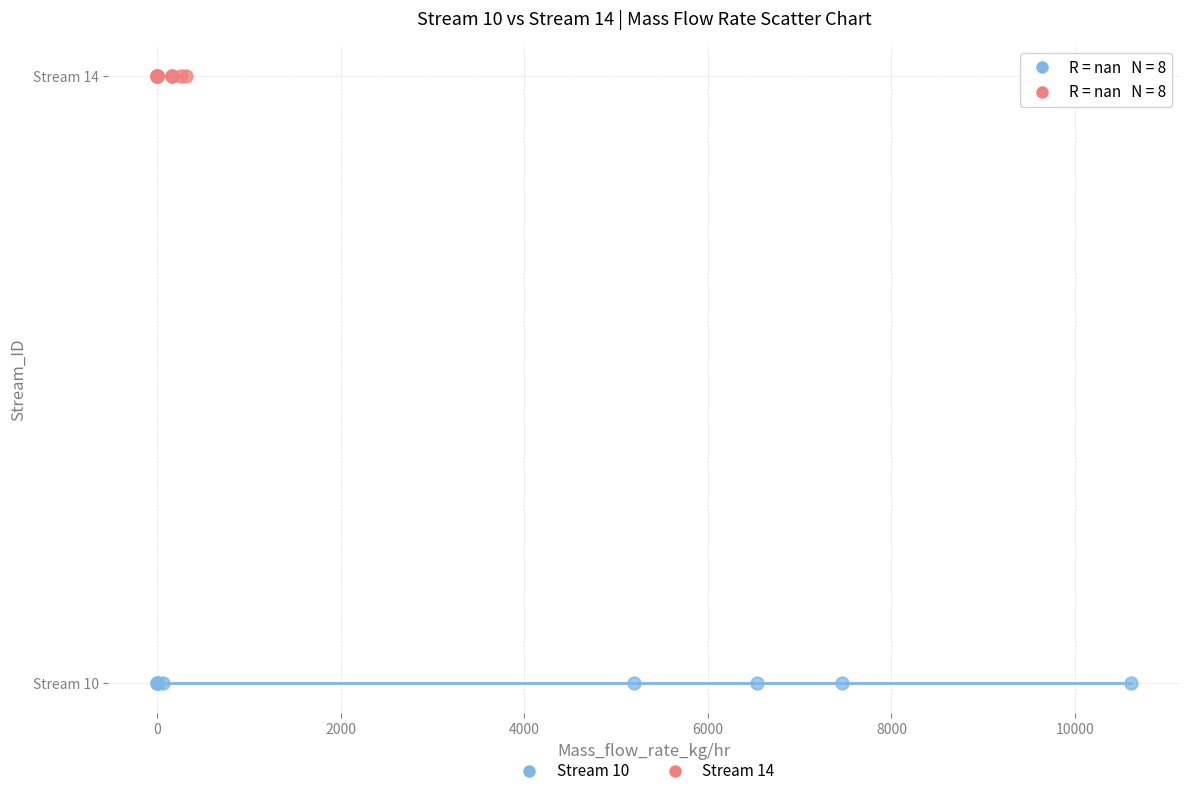

What are all the series names shown in the legend?

Stream 10, Stream 14